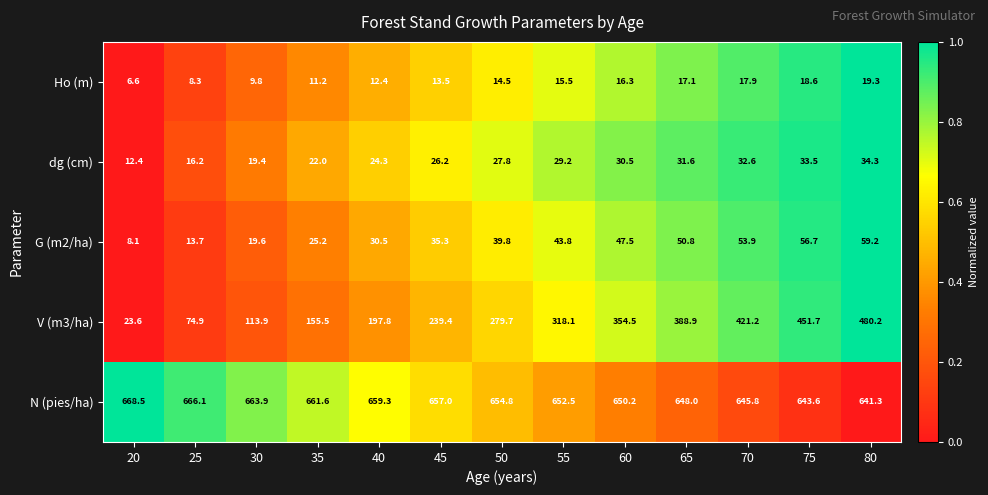

What is the difference between the G (m2/ha) values at 60 and 40?

17.0